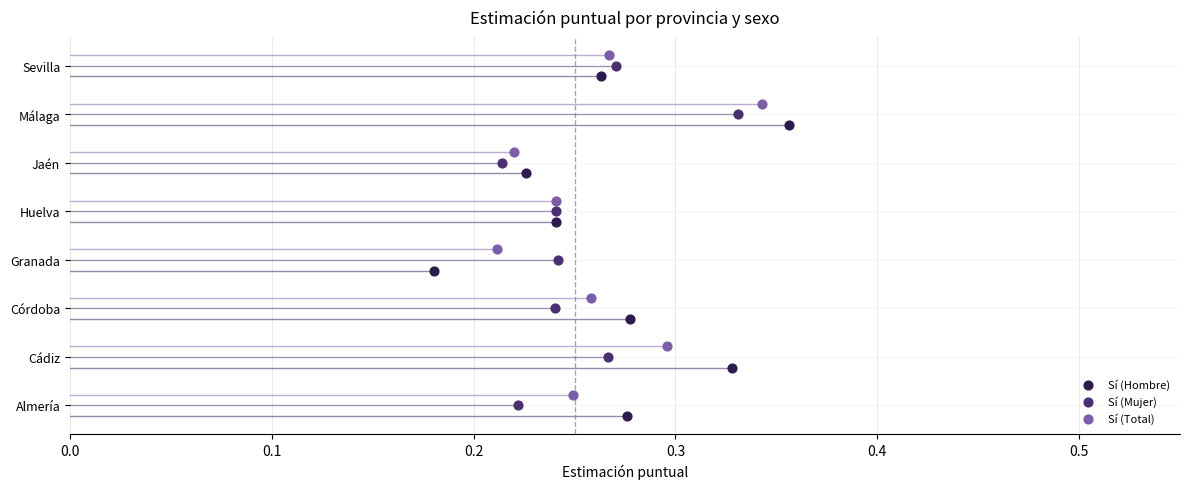

What are all the series names shown in the legend?

Sí (Hombre), Sí (Mujer), Sí (Total)